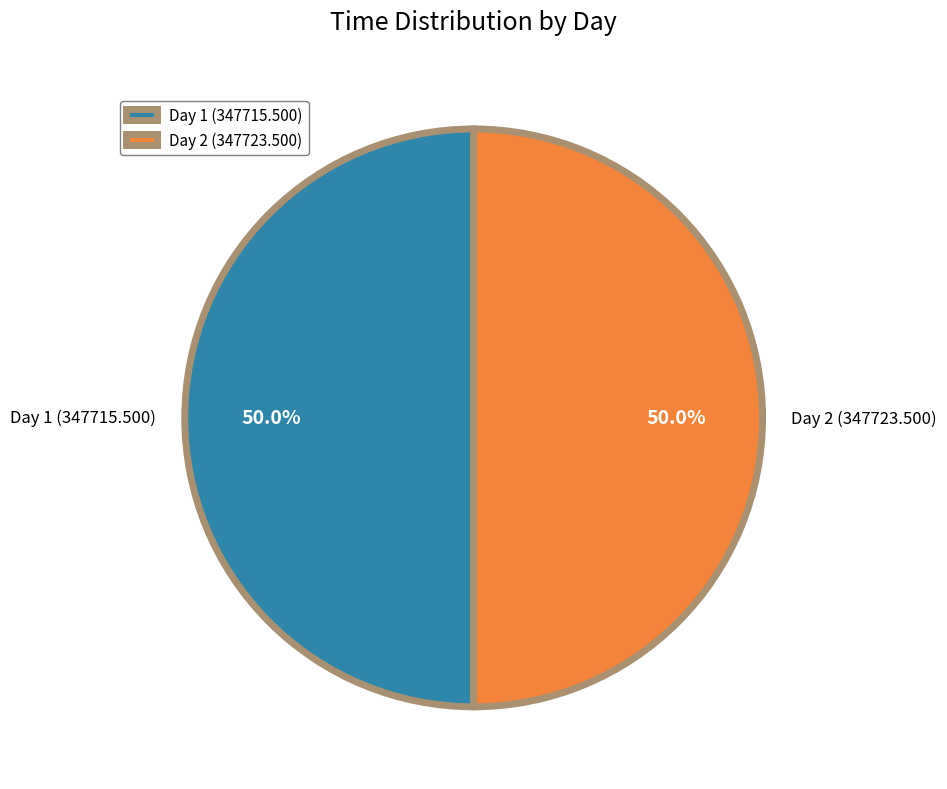

Is the sum of Day 1 and Day 2 greater than half?

Yes